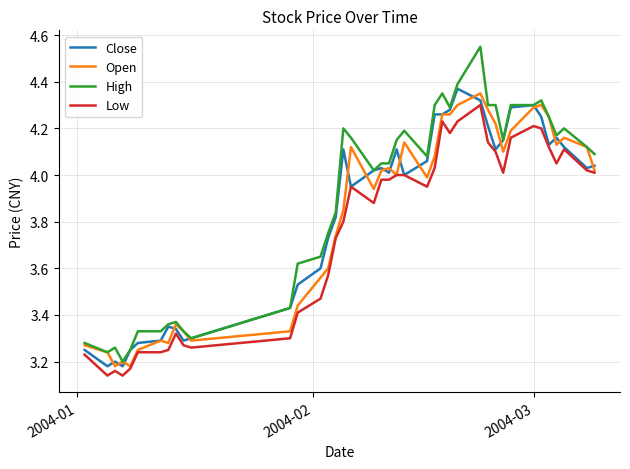

How many values in the High series exceed 4?

24